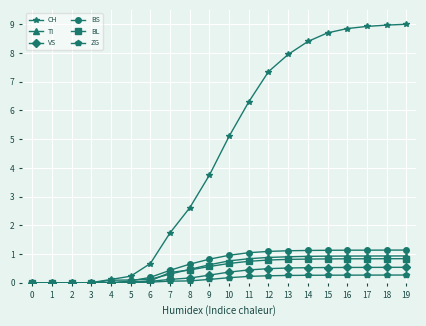

Between 3 and 11, which series saw the biggest shift?

CH